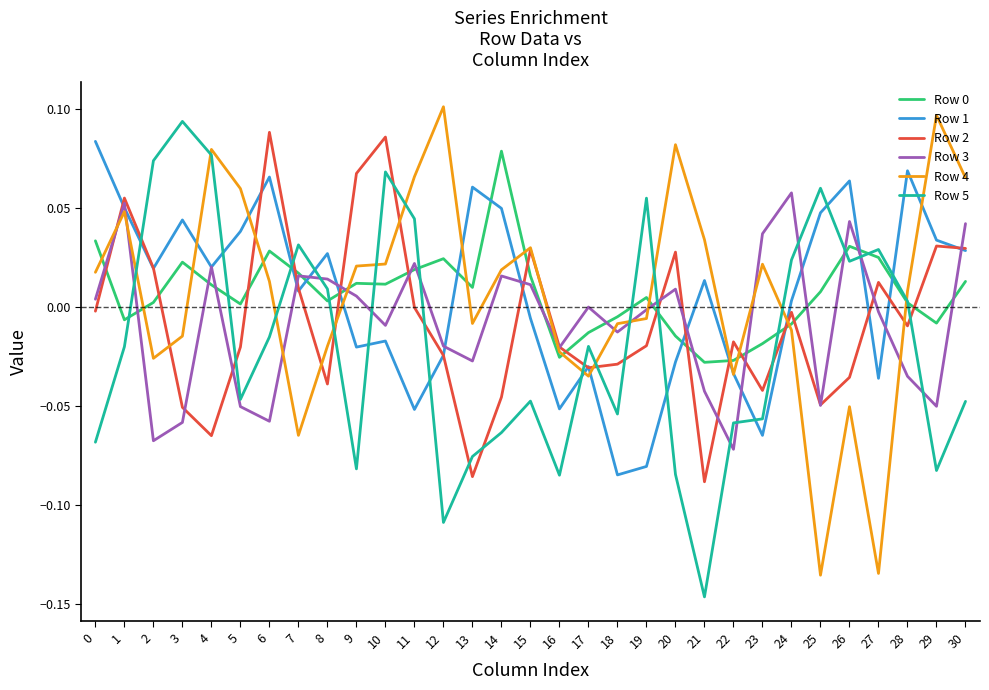

How many times do Row 2 and Row 4 cross each other?

12